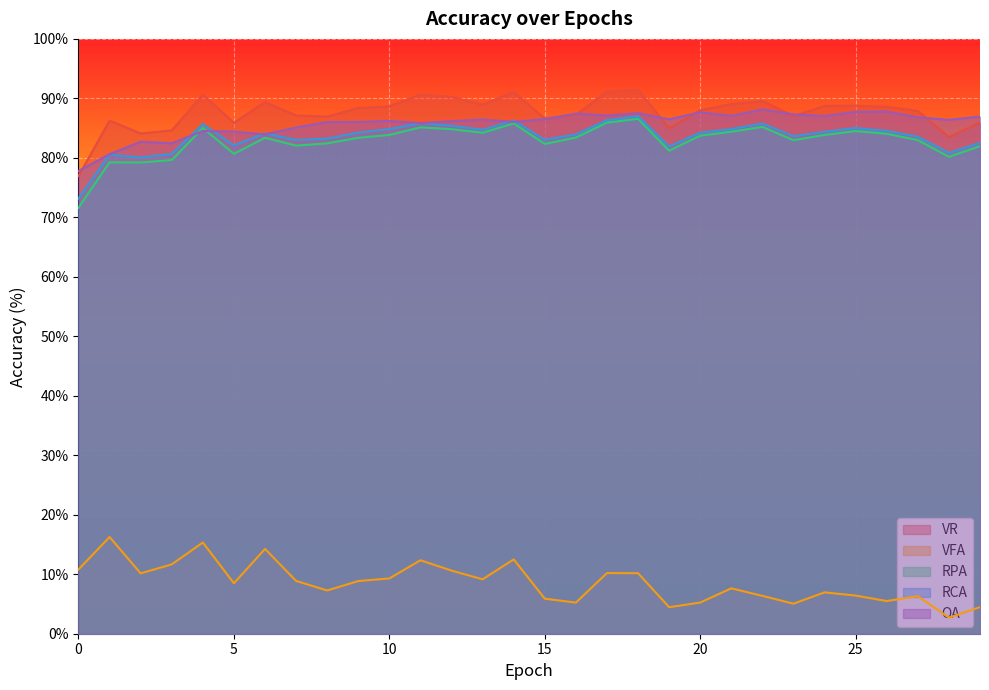

Where is the first local minimum for VFA?

2